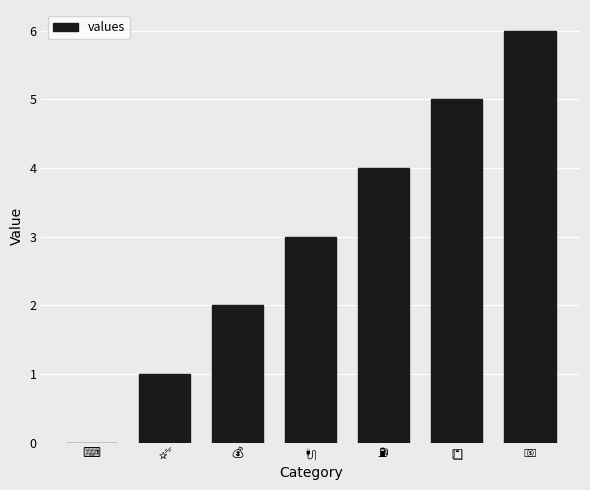

What is the maximum value shown in the chart?

6